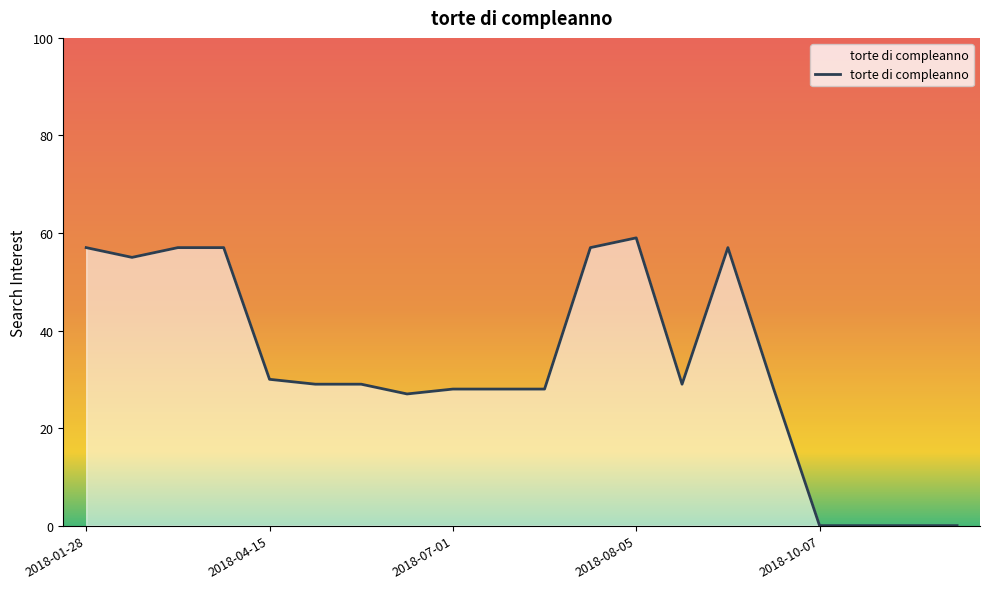

Reading right to left, transcribe all the data shown in this chart.

0	0	0	0	28	57	29	59	57	28	28	28	27	29	29	30	57	57	55	57